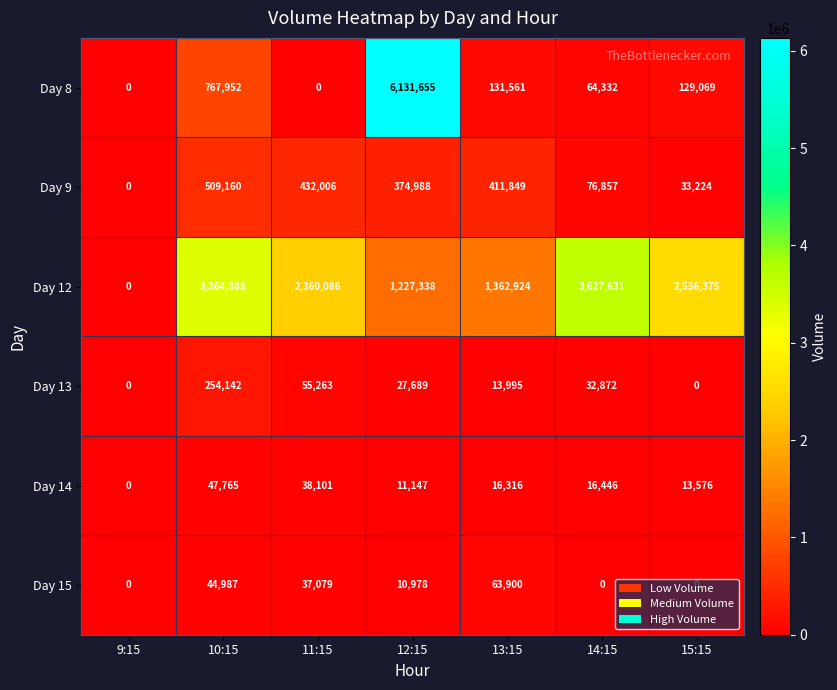

At which label does Day 8 first exceed 129069?

10:15